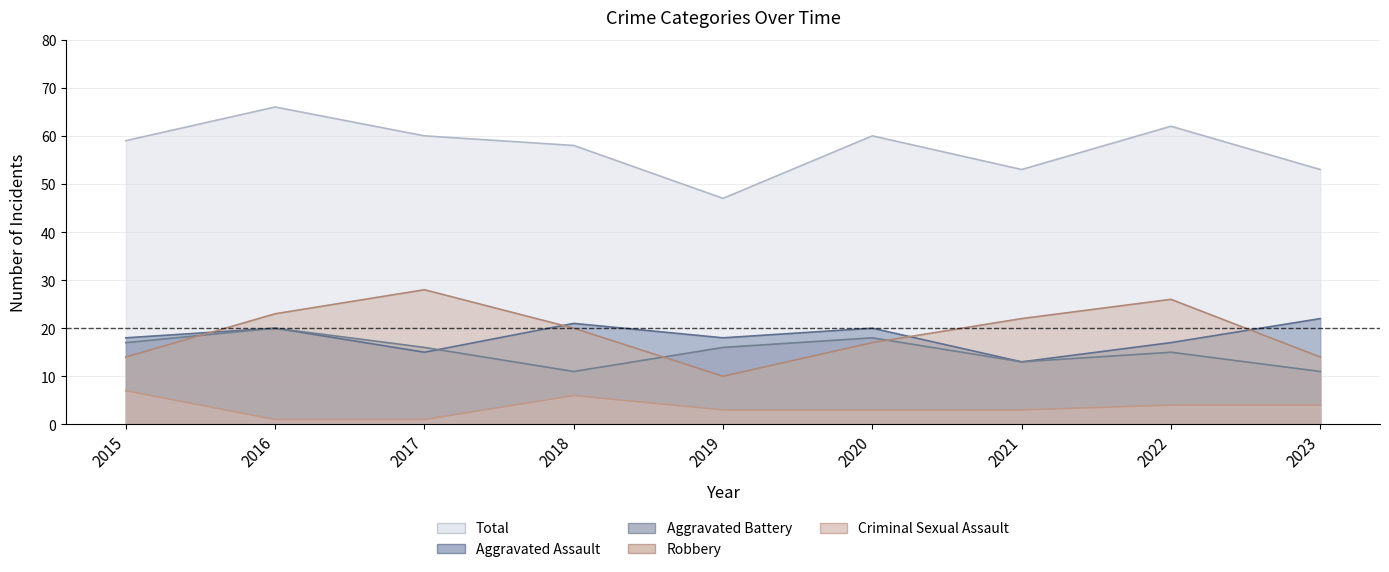

Reading right to left, what are all the values shown in this chart?

Aggravated Assault: 2023=22	2022=17	2021=13	2020=20	2019=18	2018=21	2017=15	2016=20	2015=18
Aggravated Battery: 2023=11	2022=15	2021=13	2020=18	2019=16	2018=11	2017=16	2016=20	2015=17
Criminal Sexual Assault: 2023=4	2022=4	2021=3	2020=3	2019=3	2018=6	2017=1	2016=1	2015=7
Robbery: 2023=14	2022=26	2021=22	2020=17	2019=10	2018=20	2017=28	2016=23	2015=14
Total: 2023=53	2022=62	2021=53	2020=60	2019=47	2018=58	2017=60	2016=66	2015=59